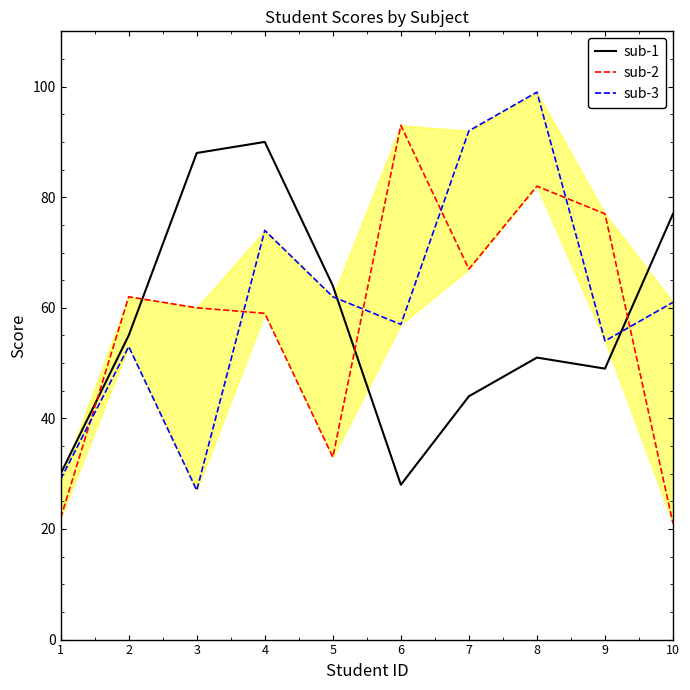

The sub-2 series shows 18 at 3. True or false?

False